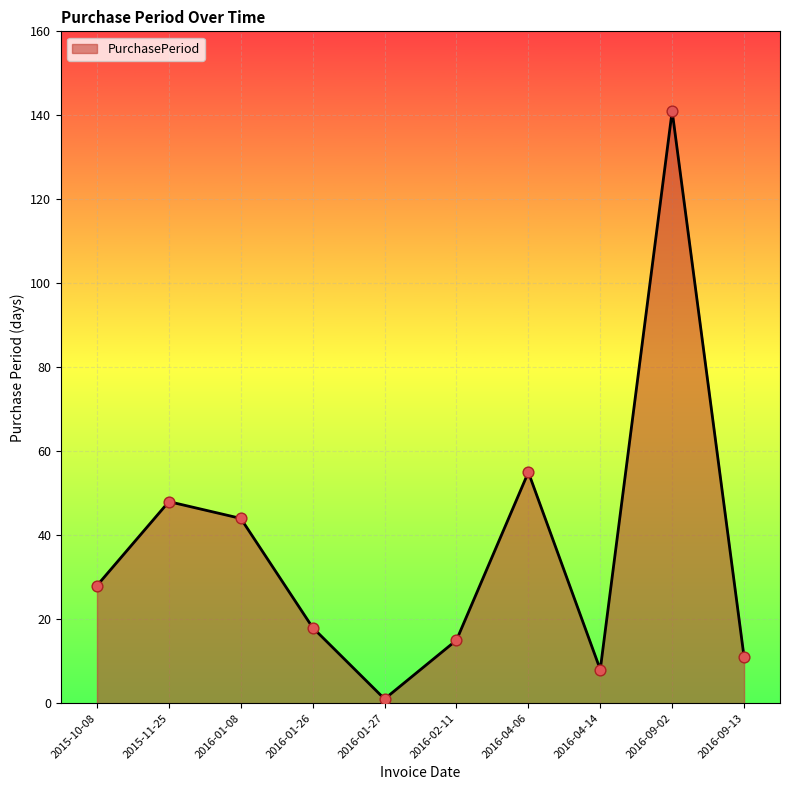

Approximately how many times larger is the value at 2016-09-02 compared to 2016-04-06?

2.6